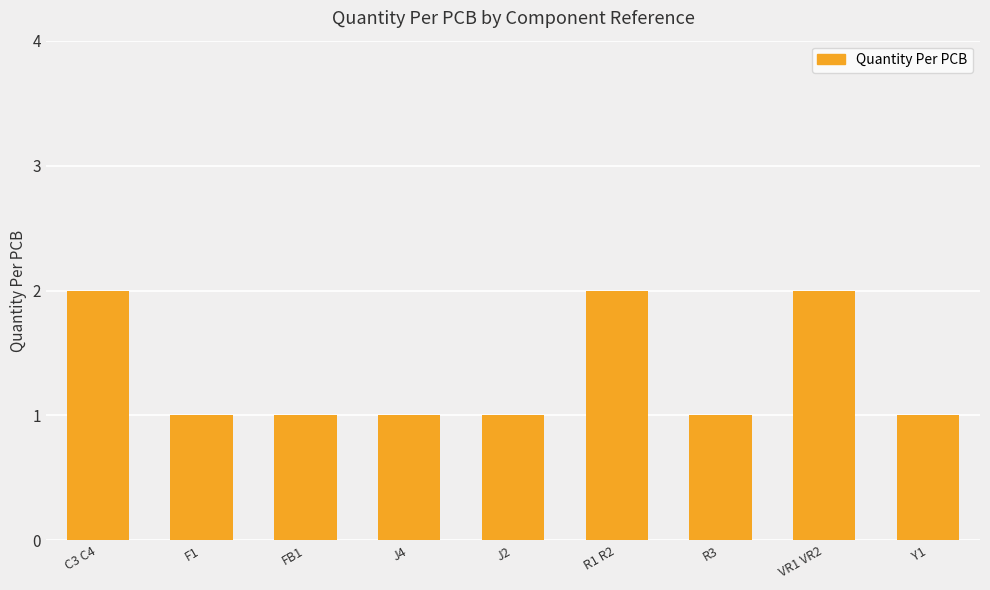

What is the sum of all values?

12